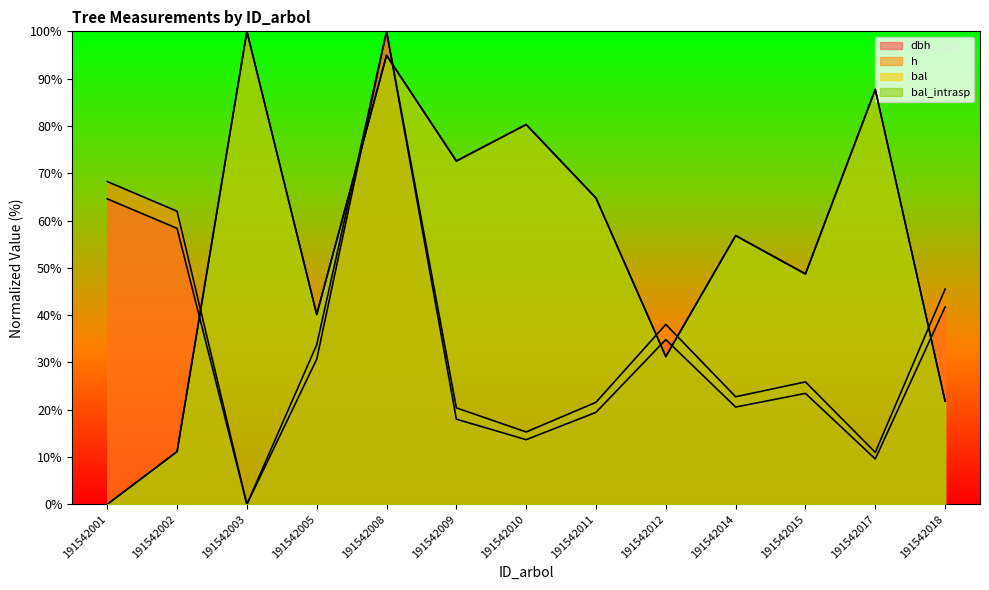

At which label is bal_intrasp closest to 50?

191542015